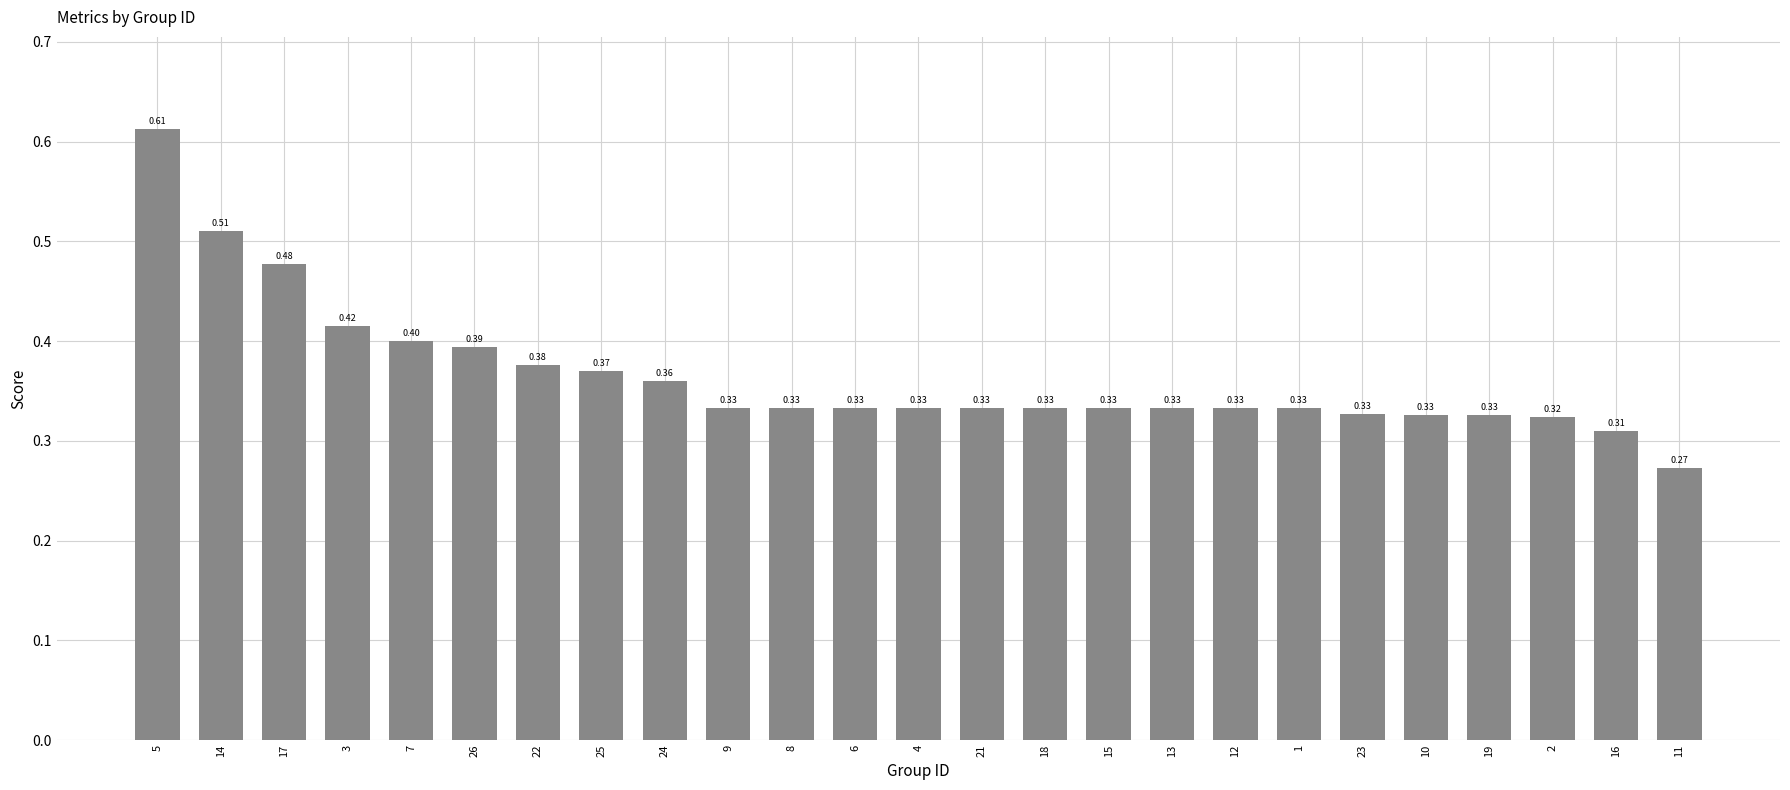

What is the average value?

0.4